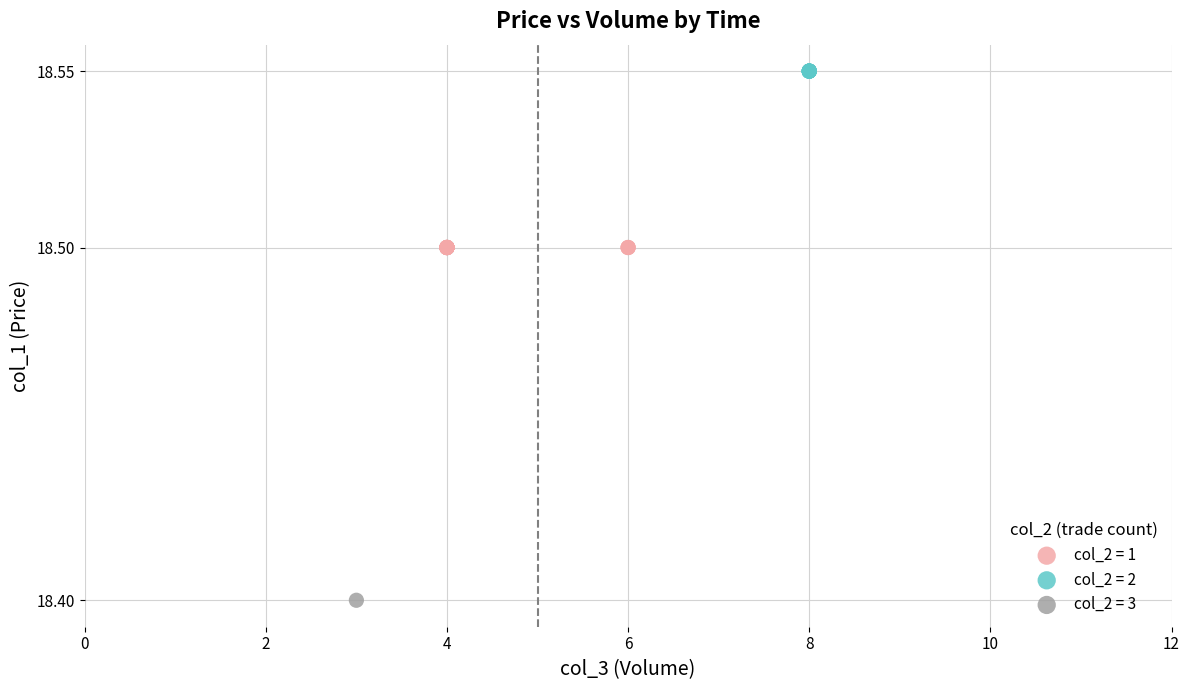

What are all the series names shown in the legend?

col_2 = 1, col_2 = 2, col_2 = 3